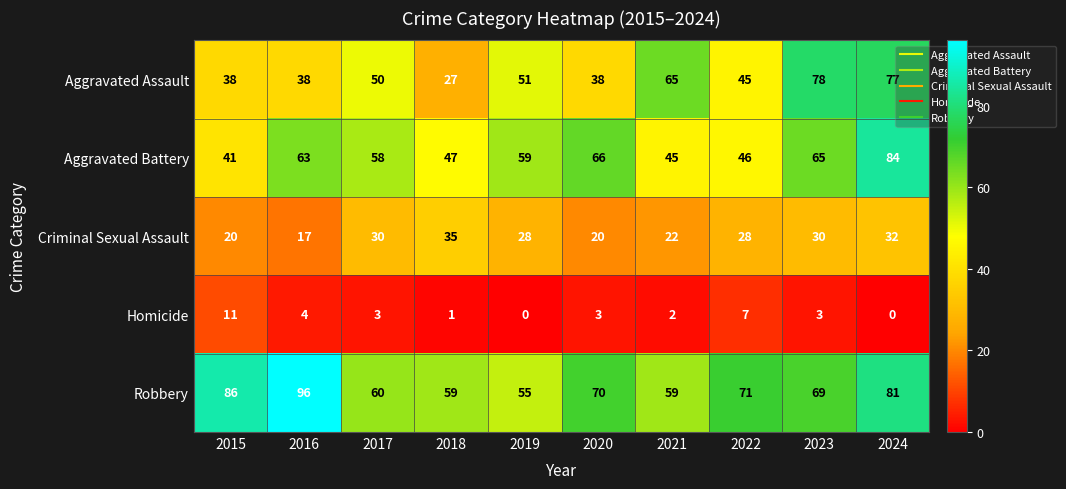

Read the Aggravated Assault value at 2020.

38